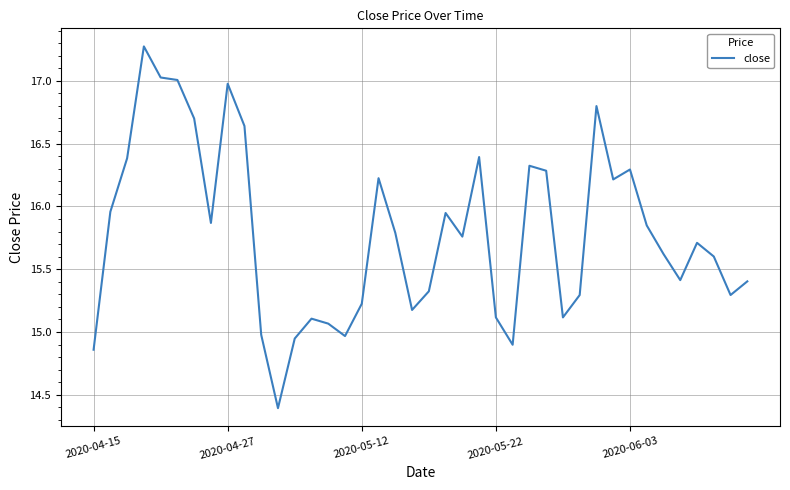

What is the smallest value displayed?

14.4